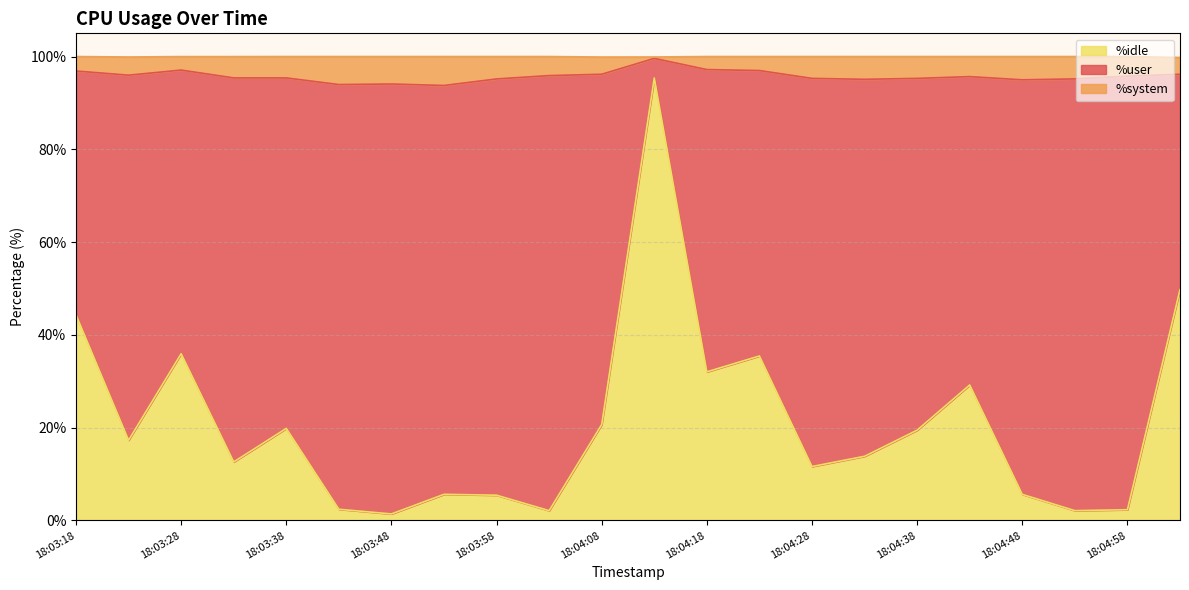

What is the total value across all series at 18:04:08?

99.9